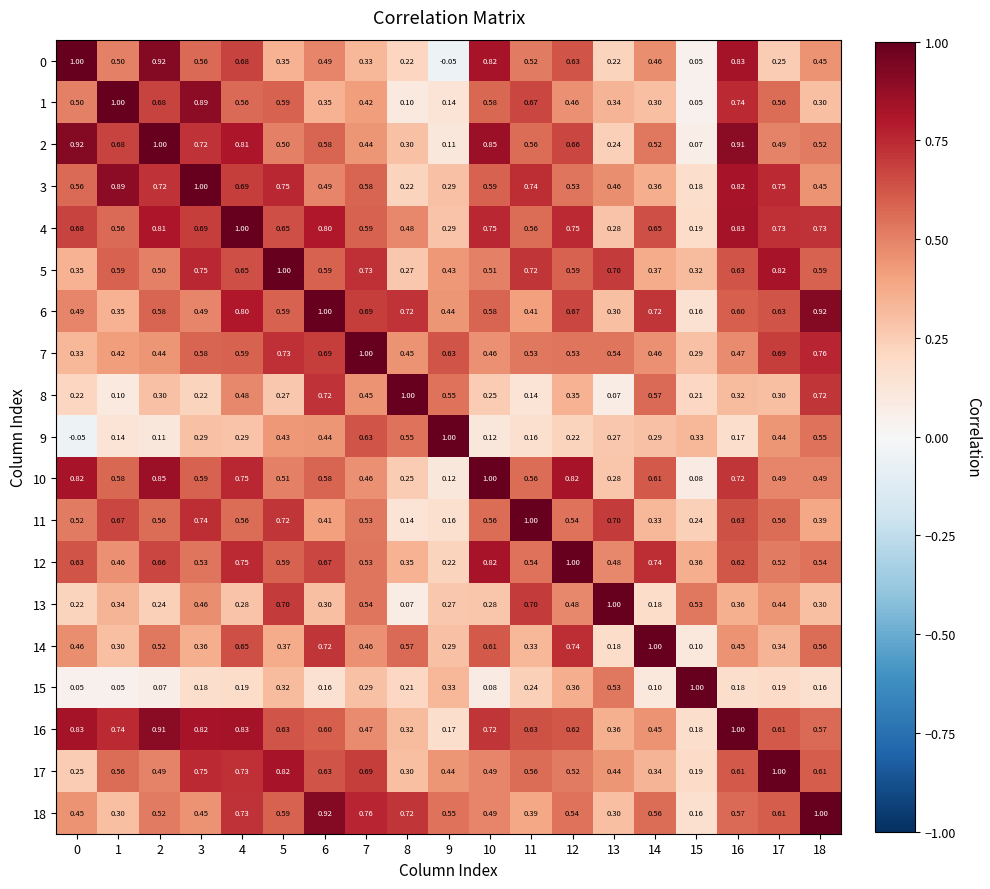

How many series are shown in this chart?

19